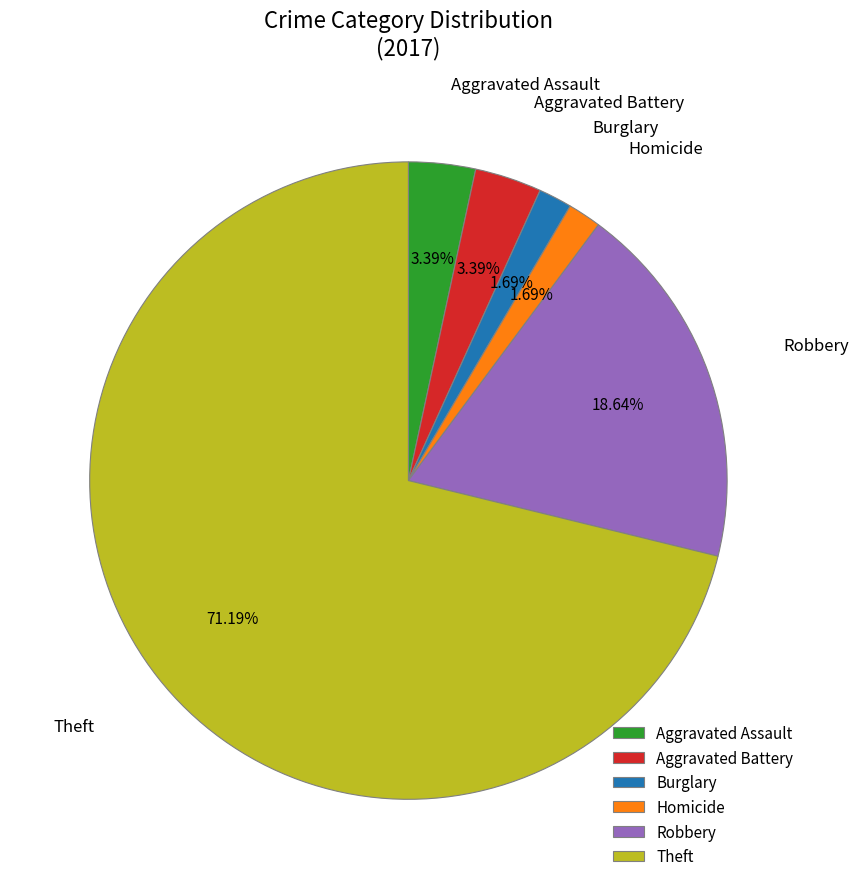

Does Theft account for over 50% of the chart?

Yes